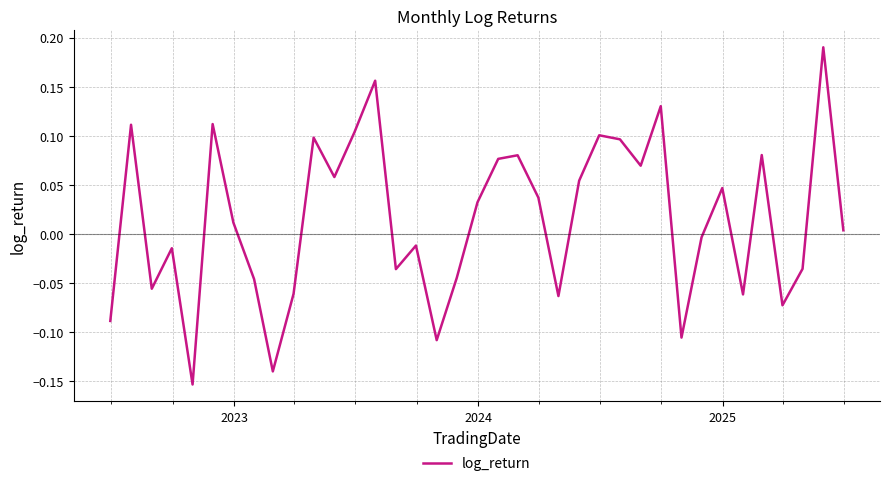

How many lines are shown in the chart?

1